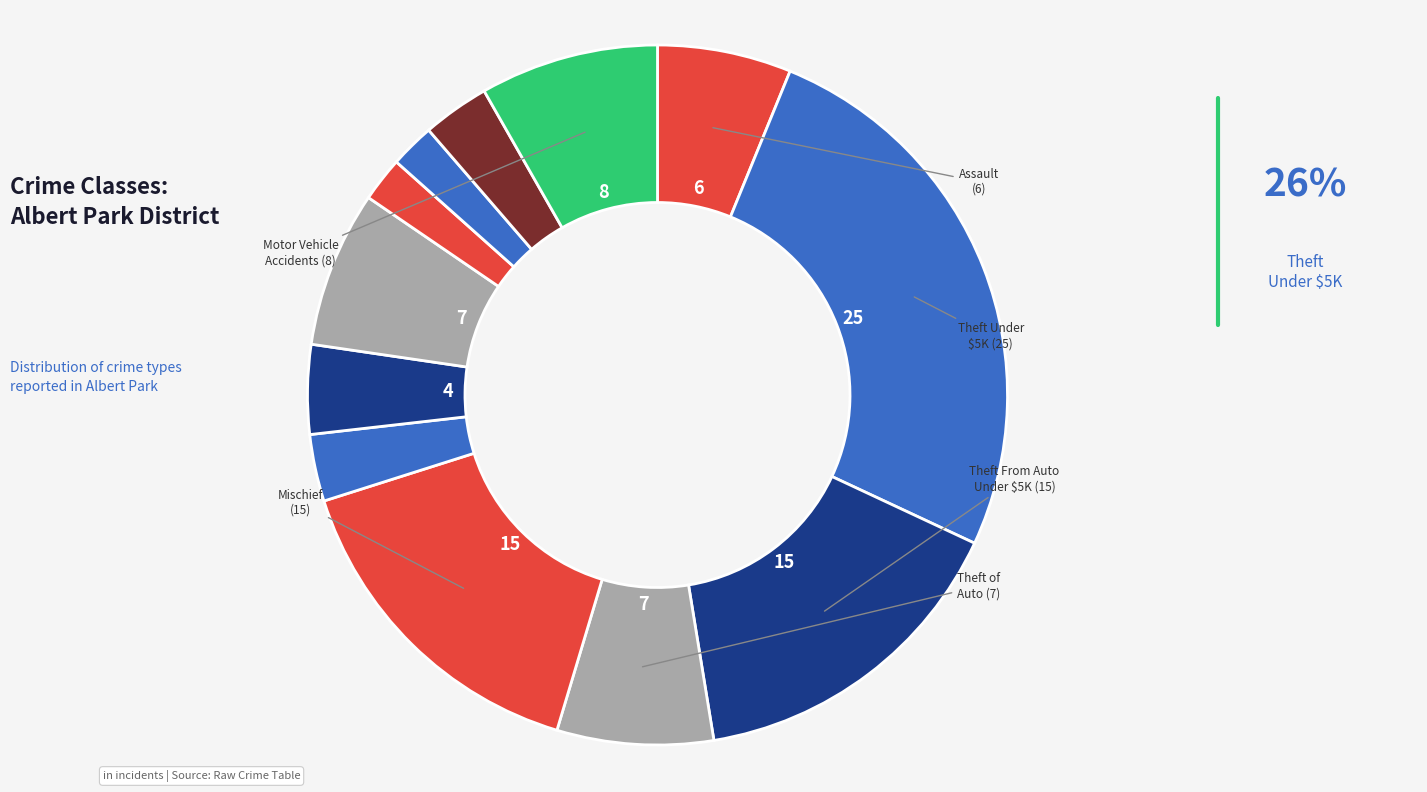

Count the number of slices in the pie.

12